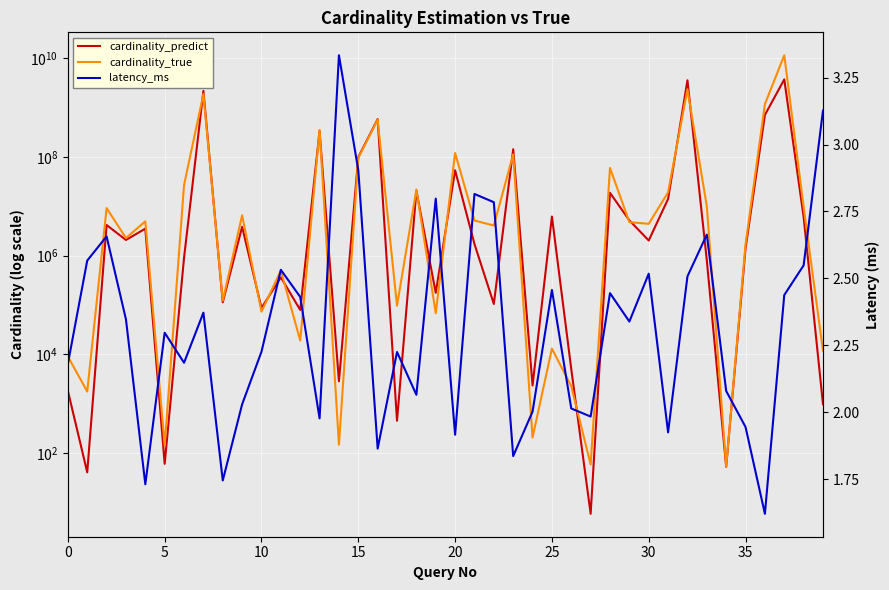

Which category has the highest value in the cardinality_predict series?

37